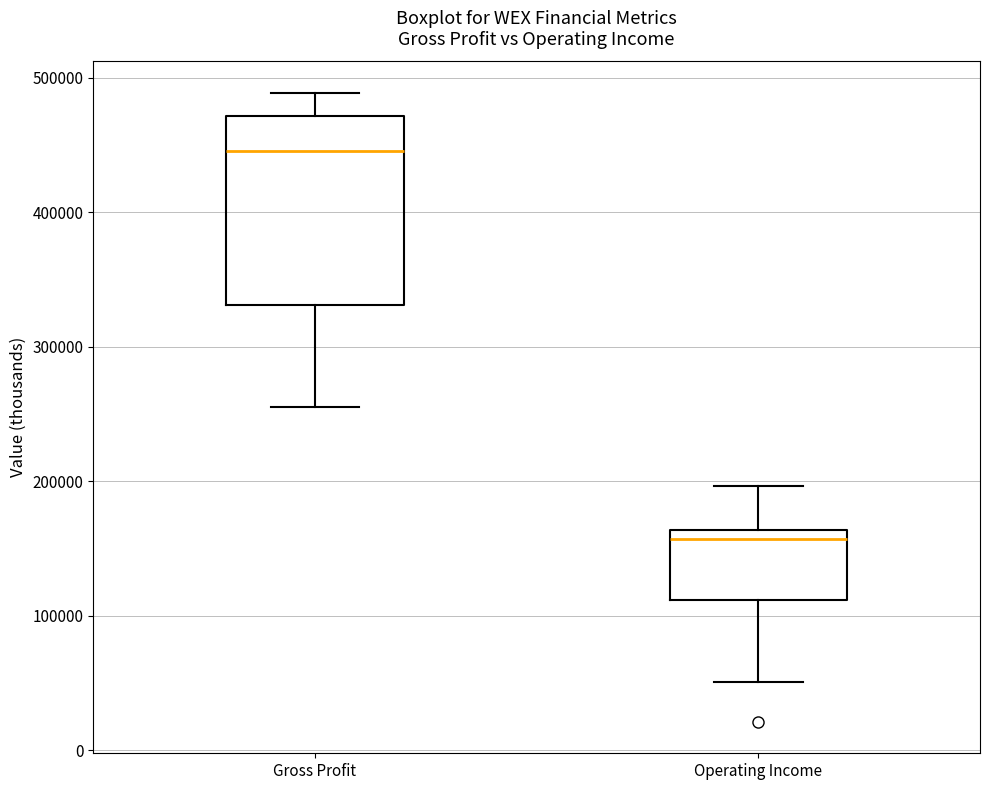

Reading left to right, transcribe this box plot: for each box, give where its median line is, the range the box spans, and where its two whiskers end, as read against the y-axis. The values are not printed on the chart, so give them approximately, as read against the axis.

Gross Profit: median 450000, box 330000 to 470000, whiskers 260000 to 490000
Operating Income: median 160000 (just below the box's upper edge), box 110000 to 160000, whiskers 50000 to 200000